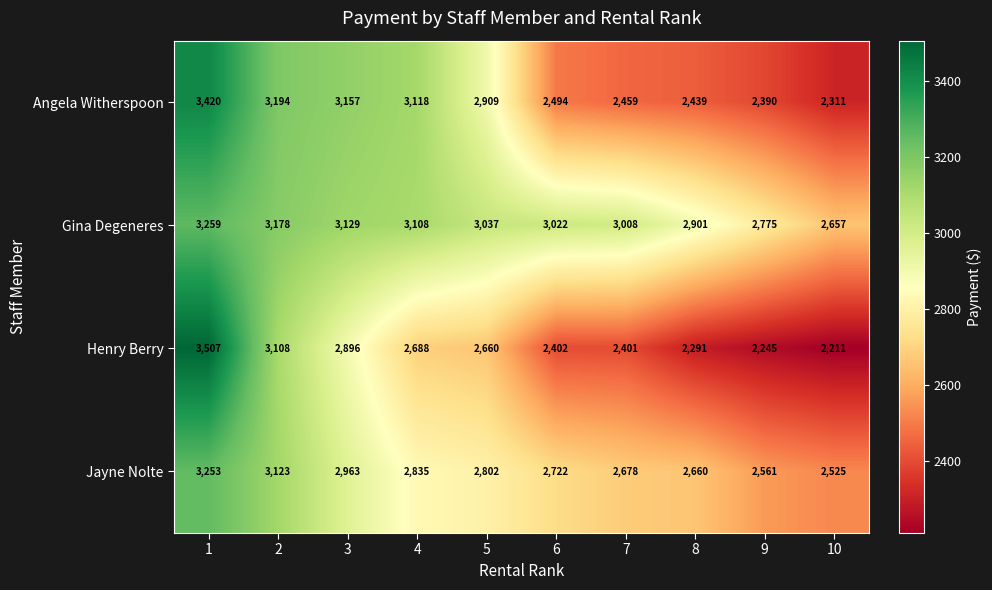

What is the approximate value of Angela Witherspoon at 9, to the nearest 10?

2390